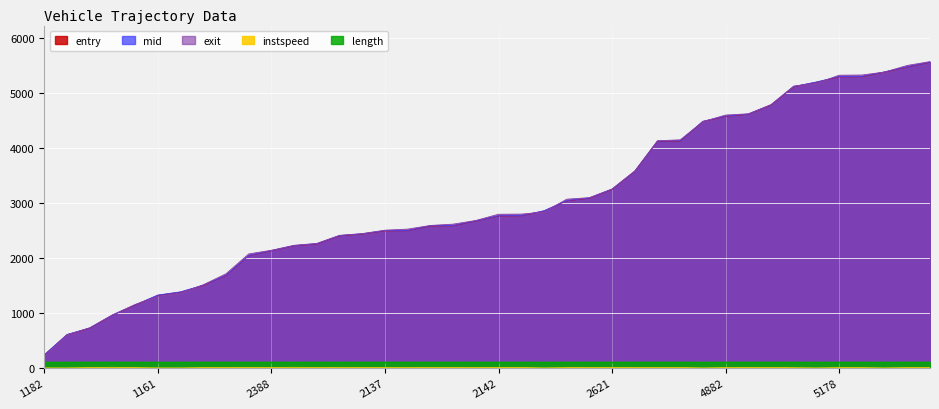

Which series has the largest total across all categories?

exit